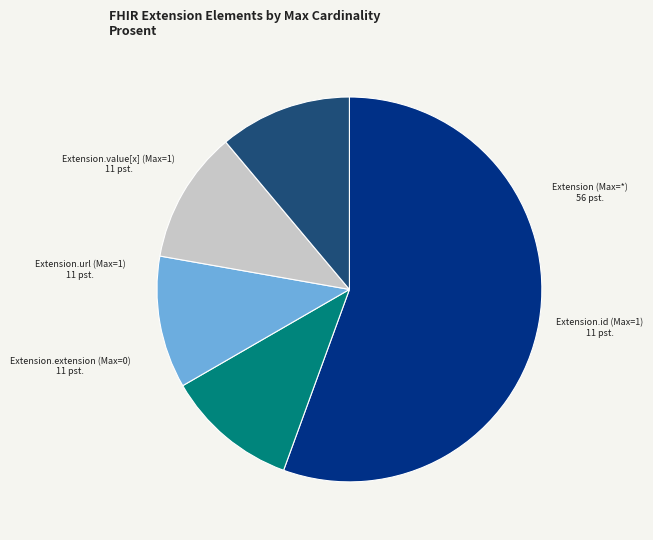

Is it true that Extension (Max=*) is 70% of the pie?

False